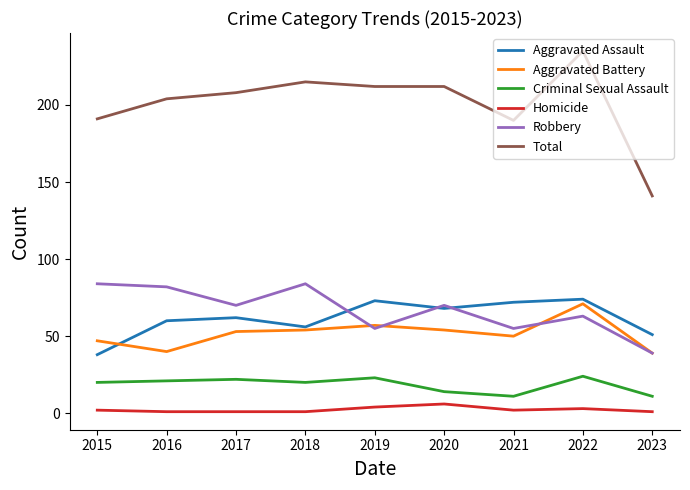

The Total series shows 230 at 2023. True or false?

False